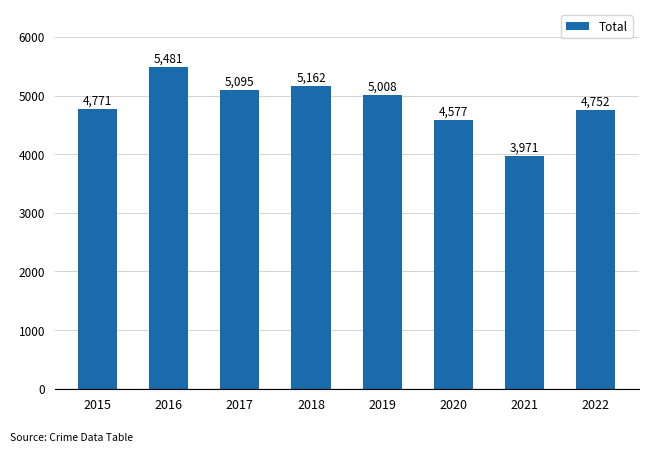

Reading left to right, what are all the values shown in this chart?

2015=4771	2016=5481	2017=5095	2018=5162	2019=5008	2020=4577	2021=3971	2022=4752